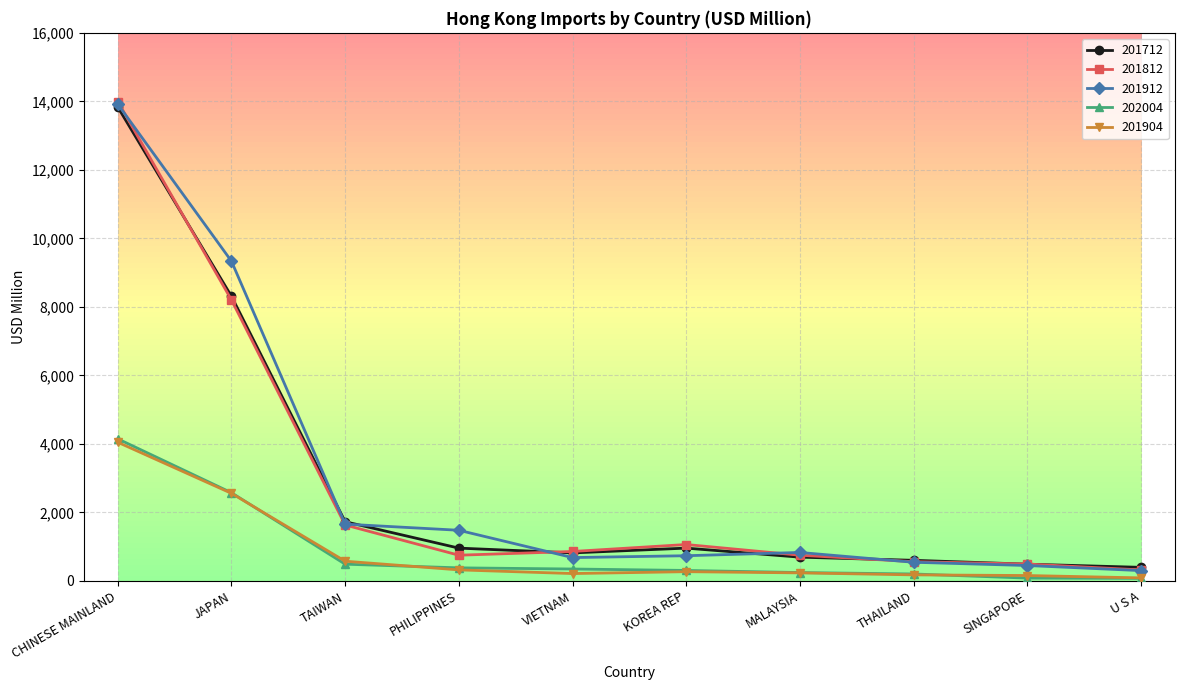

What is the minimum value shown in the chart?

75.7